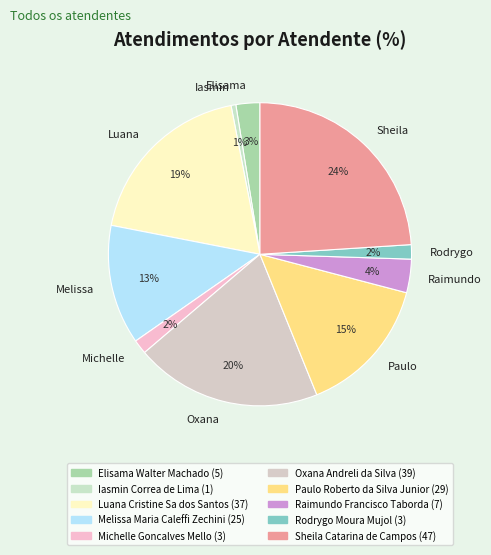

Is there a majority slice in this chart?

No